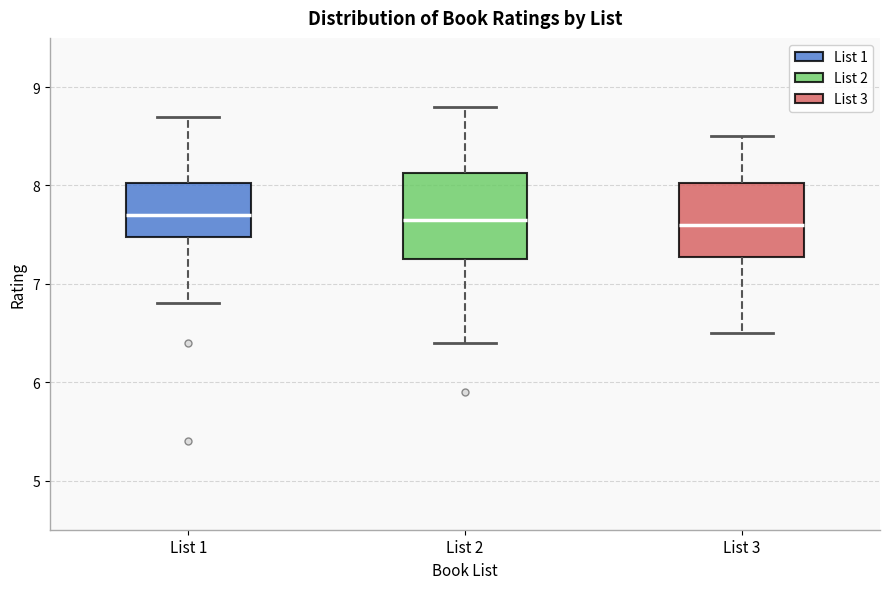

Where does the median line of the box for List 1 sit on the y-axis? The values are not printed on the chart, so give them approximately, as read against the axis.

7.7